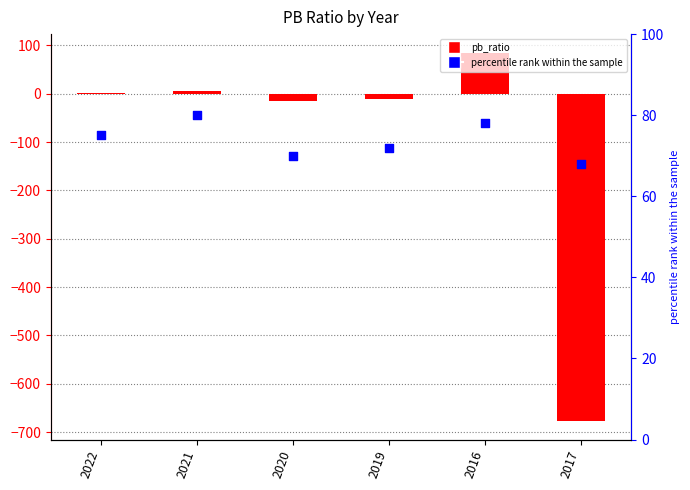

What is the total value across all series at 2016?

163.0